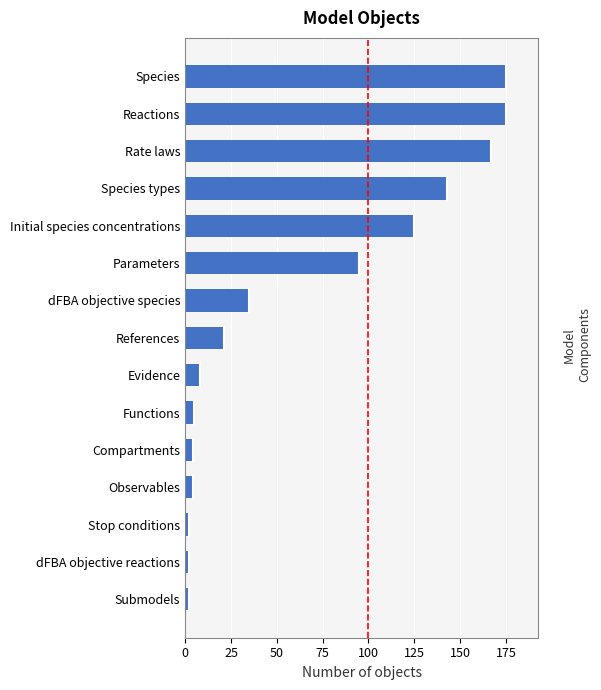

What is the difference between the maximum and minimum values?

173